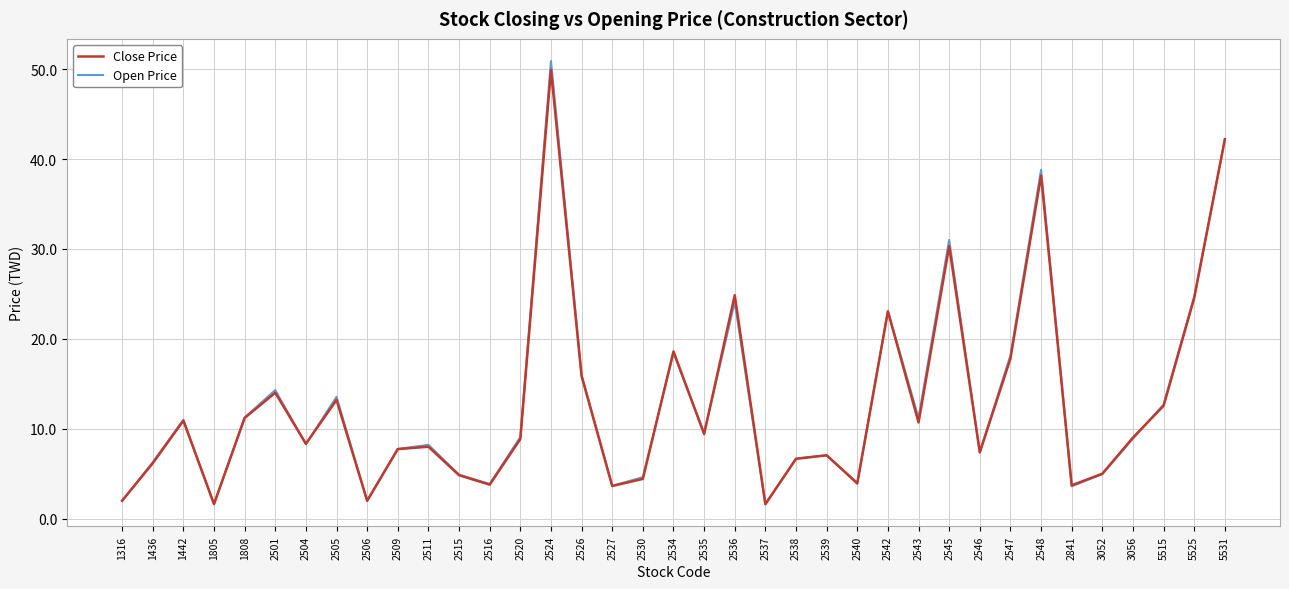

Which series has the largest total across all categories?

Open Price